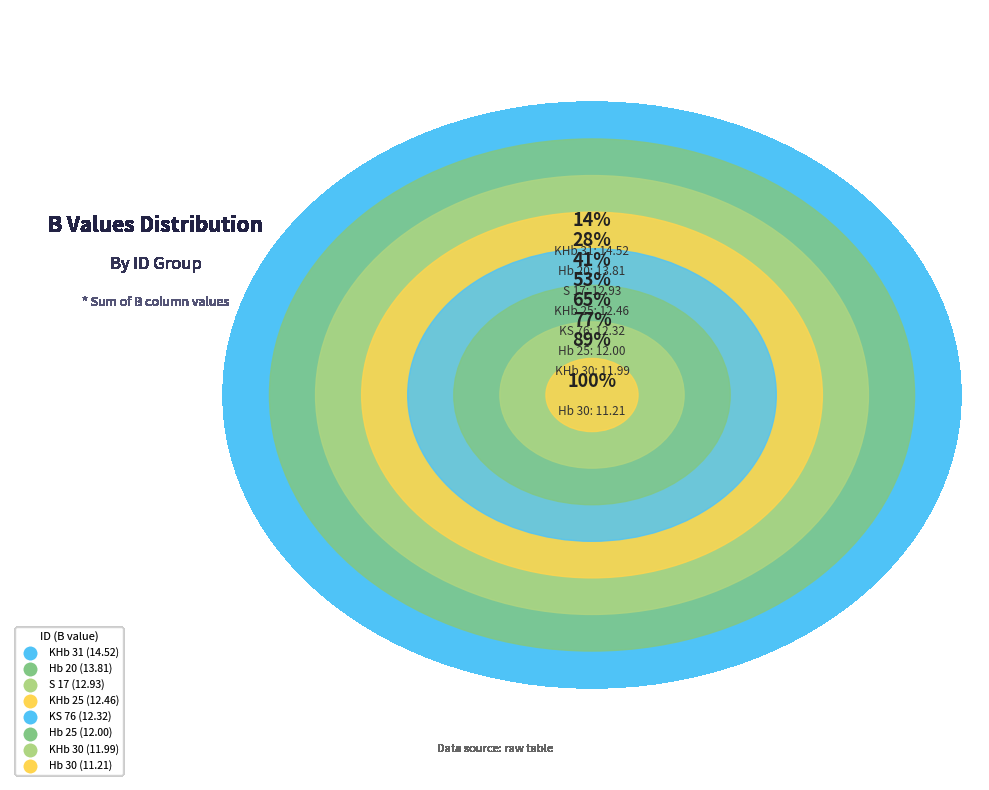

To the nearest percent, what is the difference between the S 17 and KS 76 slice percentages?

1%